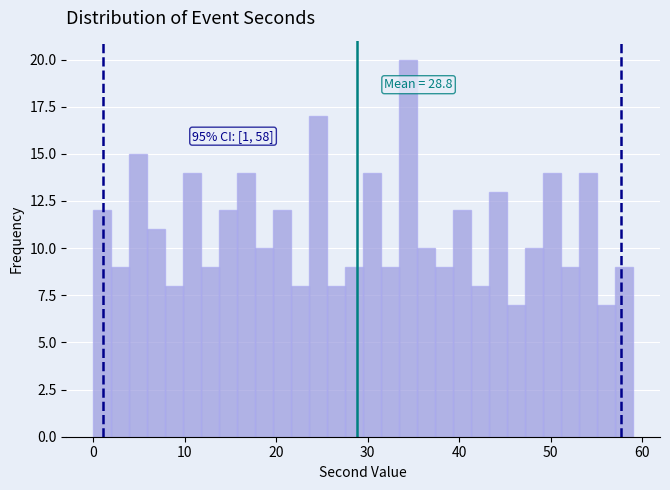

Around what value on the x-axis is the tallest bar? Give the approximate position of its centre, as read against the axis.

34